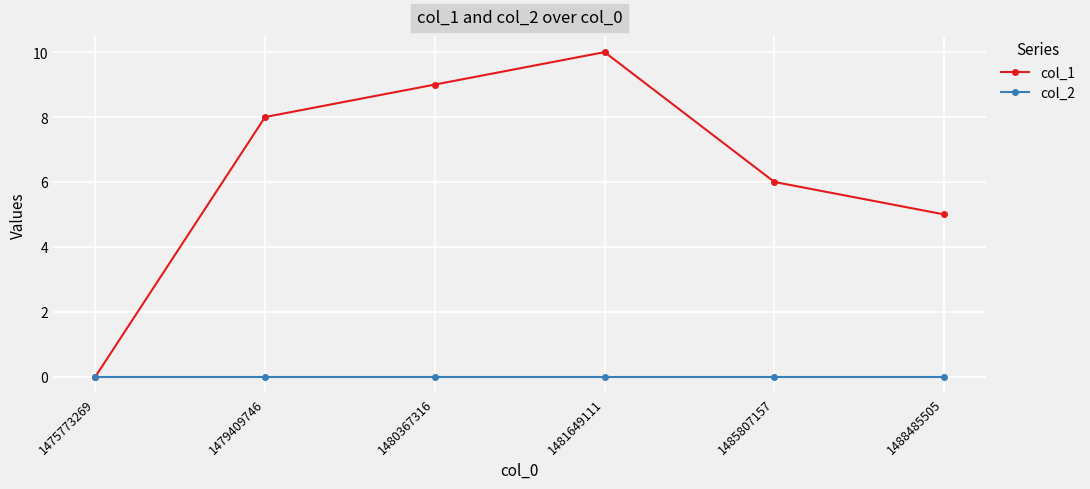

List the series in order of their overall mean, highest first.

col_1, col_2